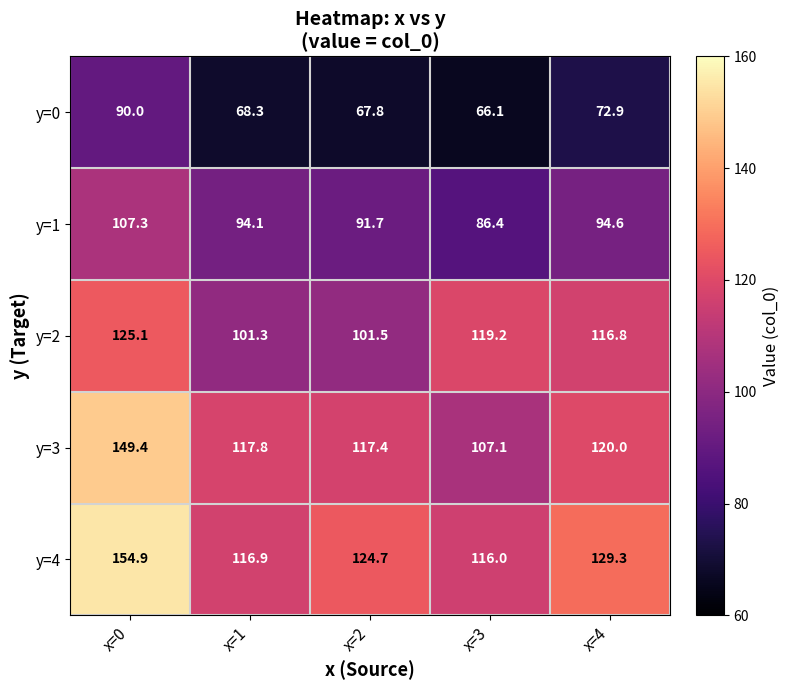

Which series has the largest range (max minus min)?

y=3